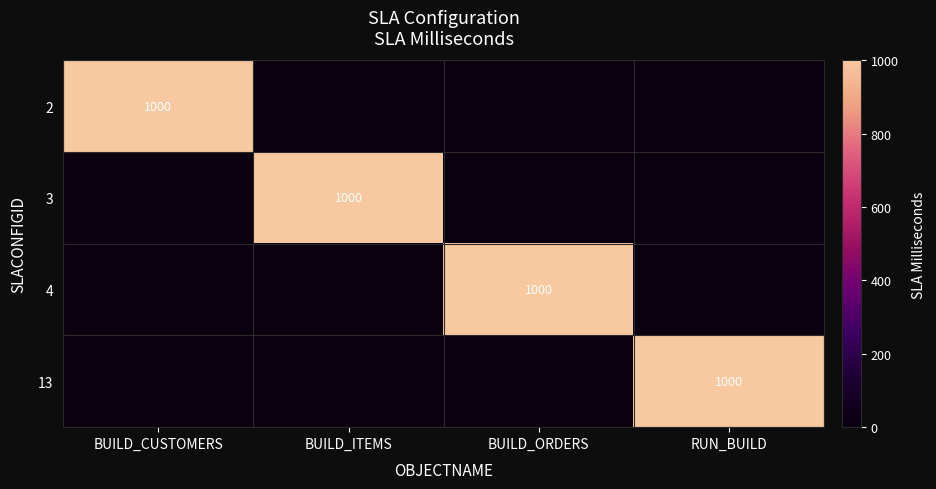

True or false: 4 has a value of 1501 at BUILD_ORDERS.

False